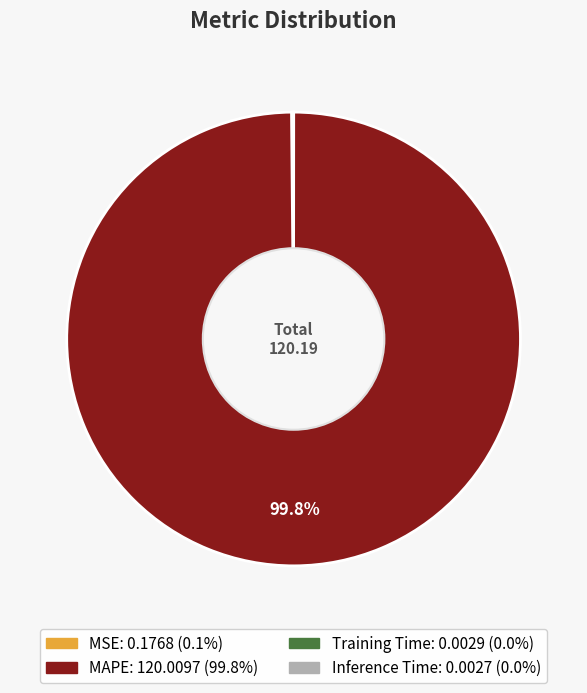

Which category has the biggest portion of the pie?

MAPE